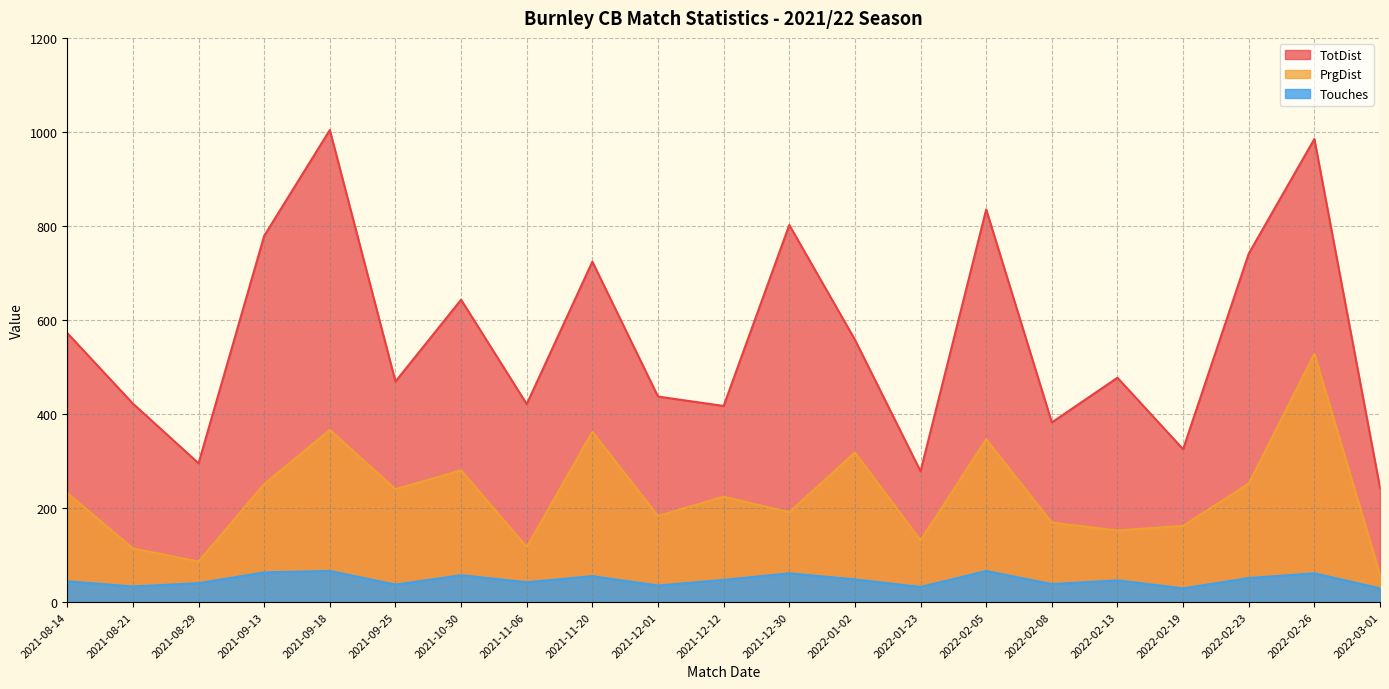

Between 2021-09-25 and 2022-02-19, which series saw the biggest shift?

TotDist